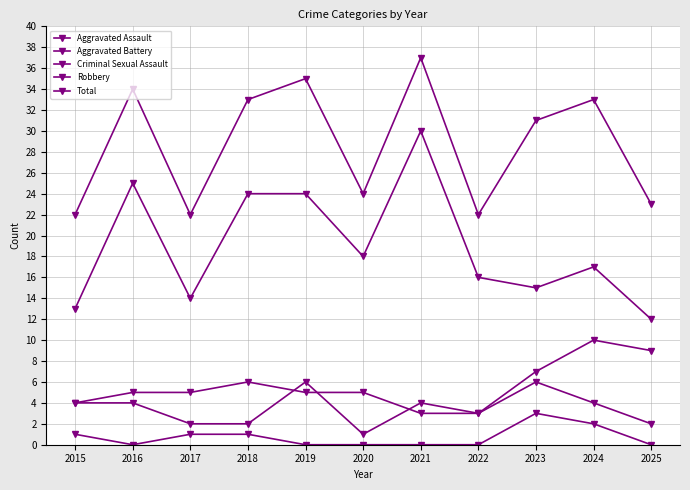

How many lines are shown in the chart?

5